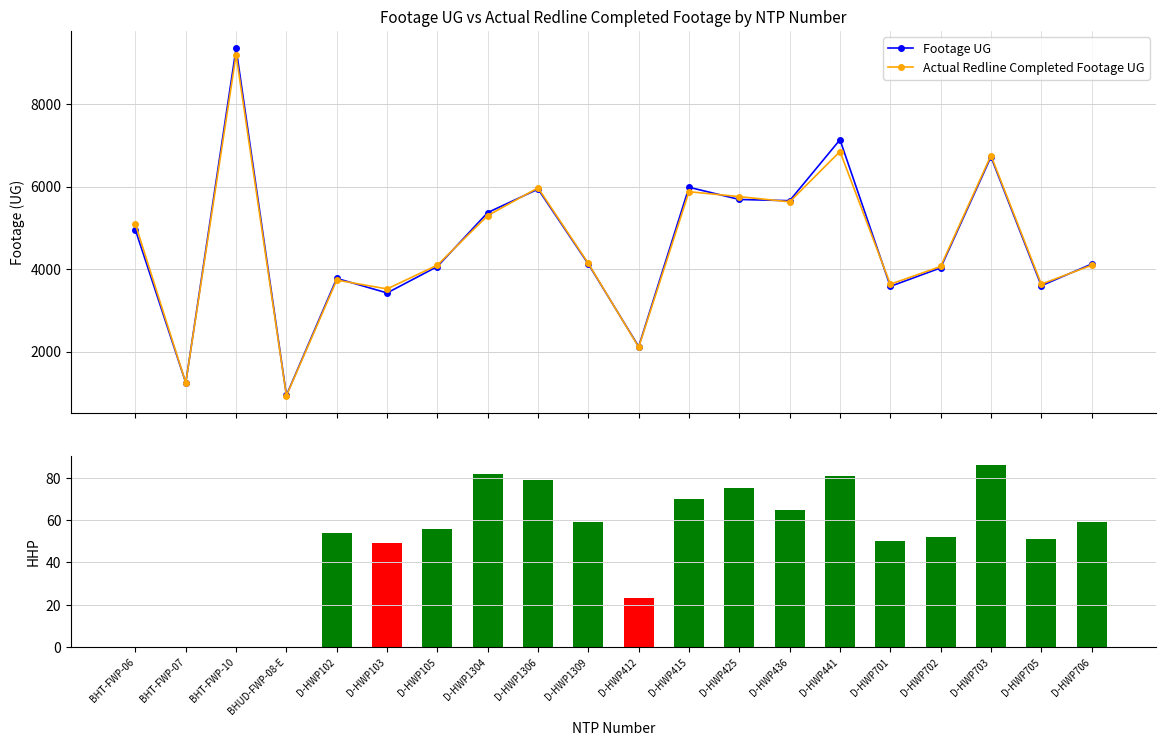

Which series has the largest range (max minus min)?

Footage UG